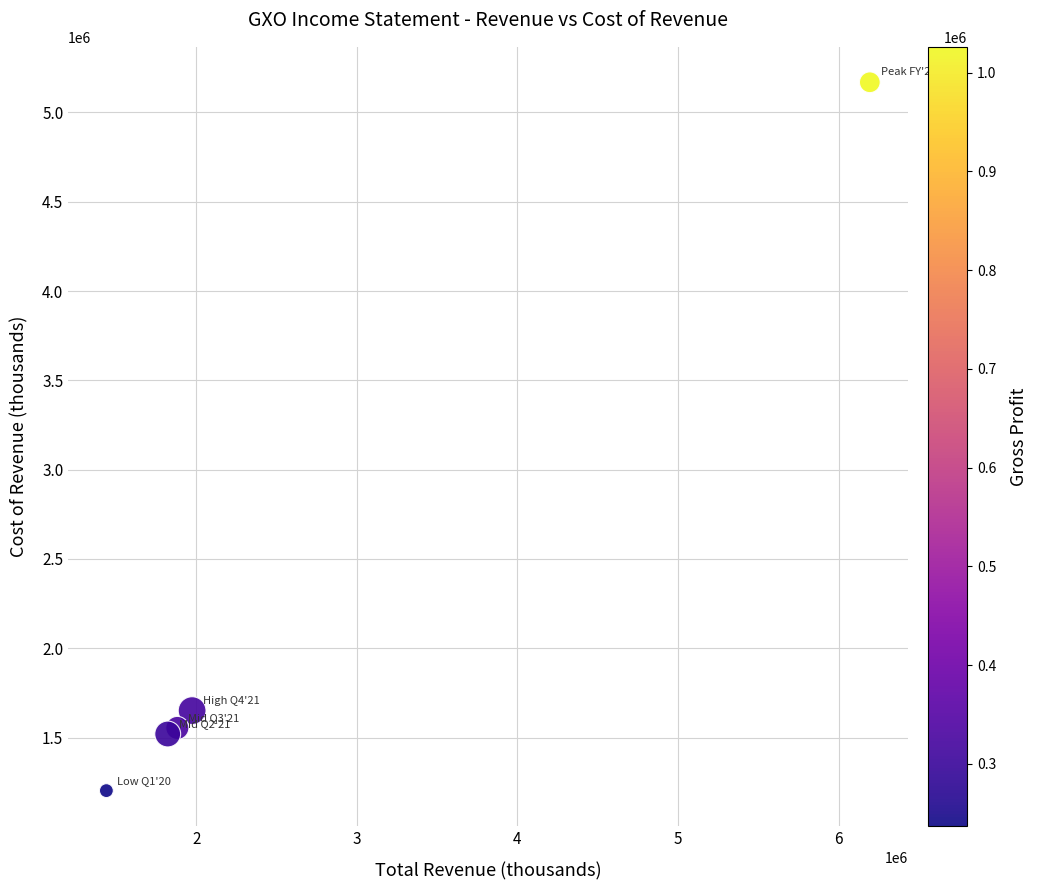

What Y value in the scatter plot is closest to 3186000?

1651000